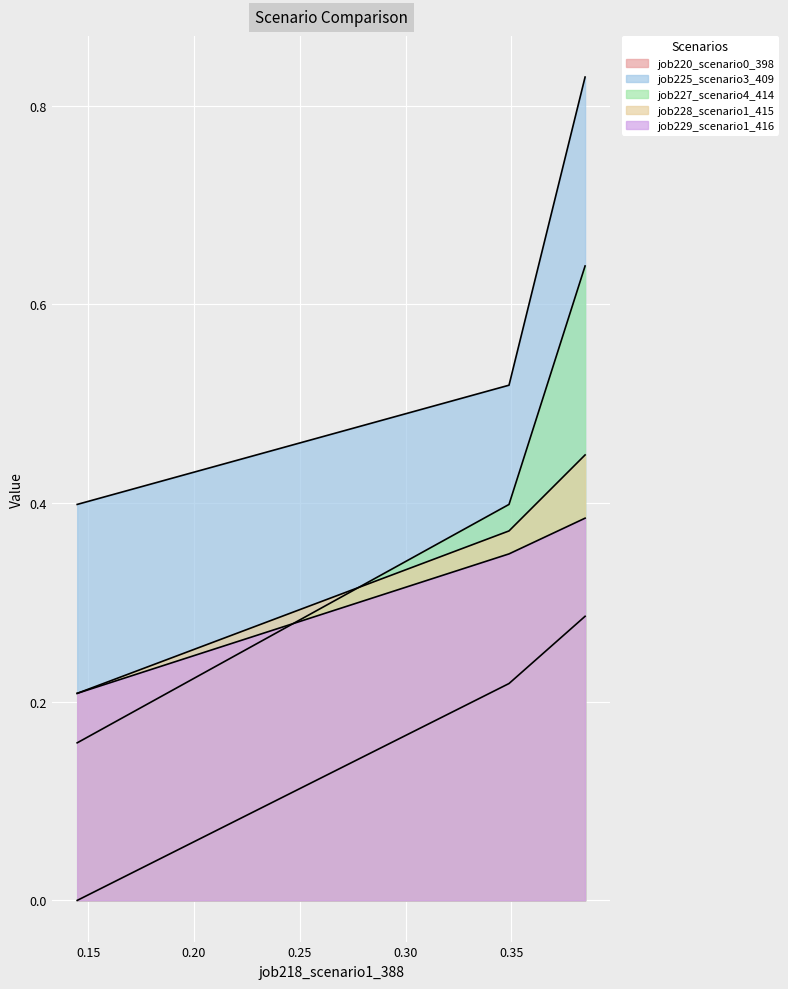

Does the chart display data point markers on the line(s)?

No